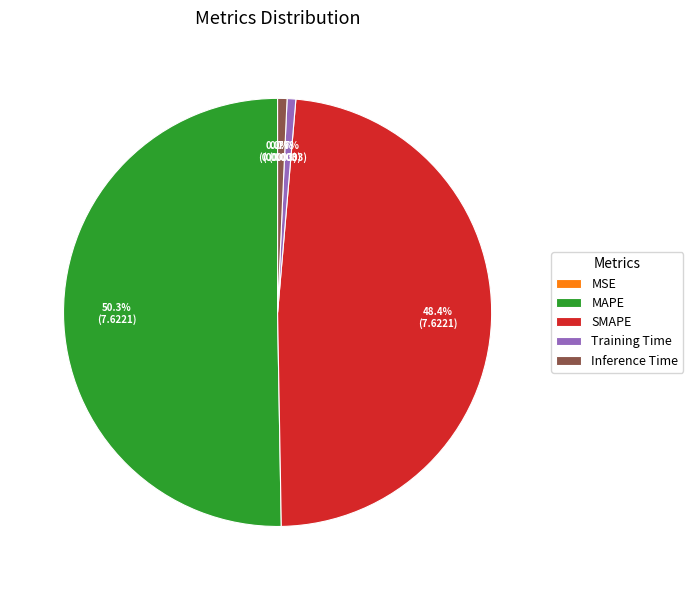

What is the majority slice?

MAPE